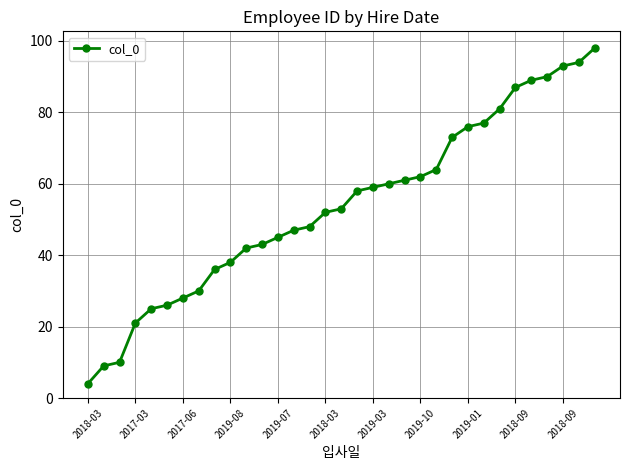

What is the value of the 33rd point from the left?

98